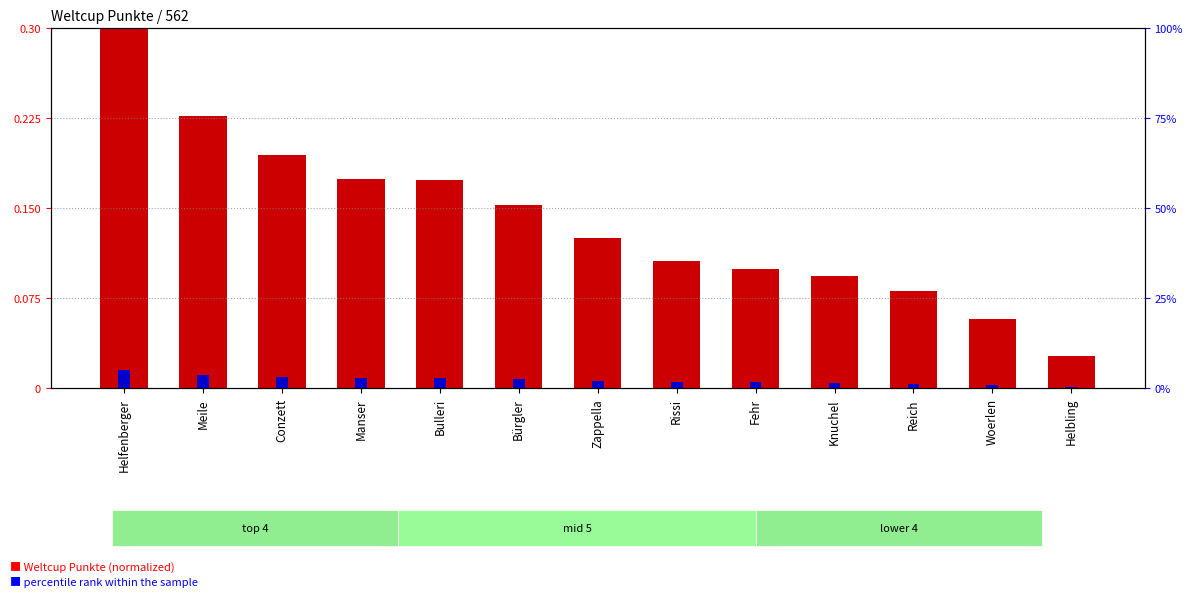

List the series in order of their peak value, lowest first.

Weltcup Punkte (normalized), percentile rank within the sample